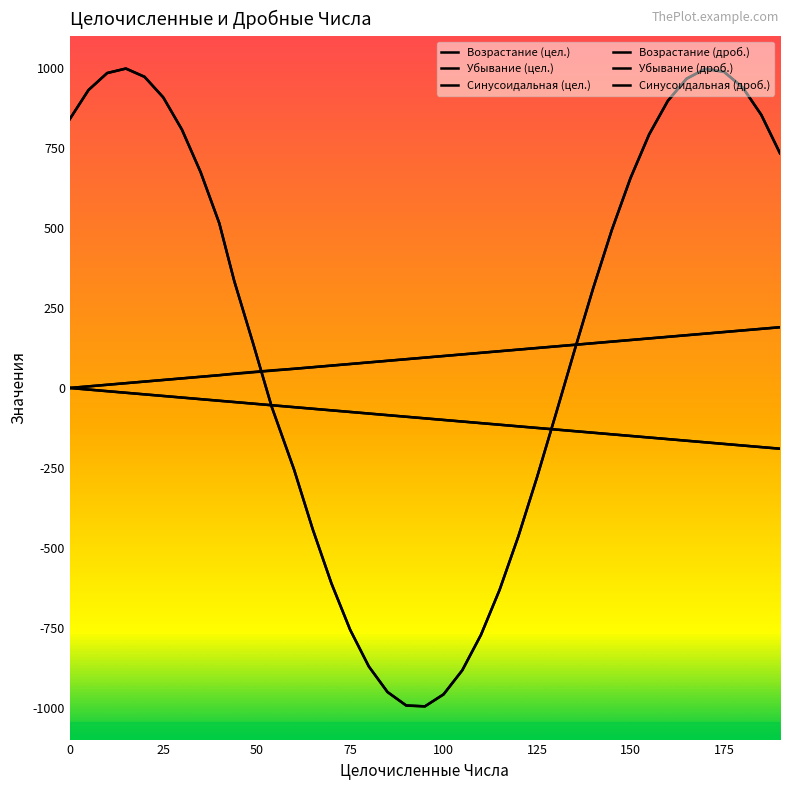

Is this an area chart (filled region under the line)?

No